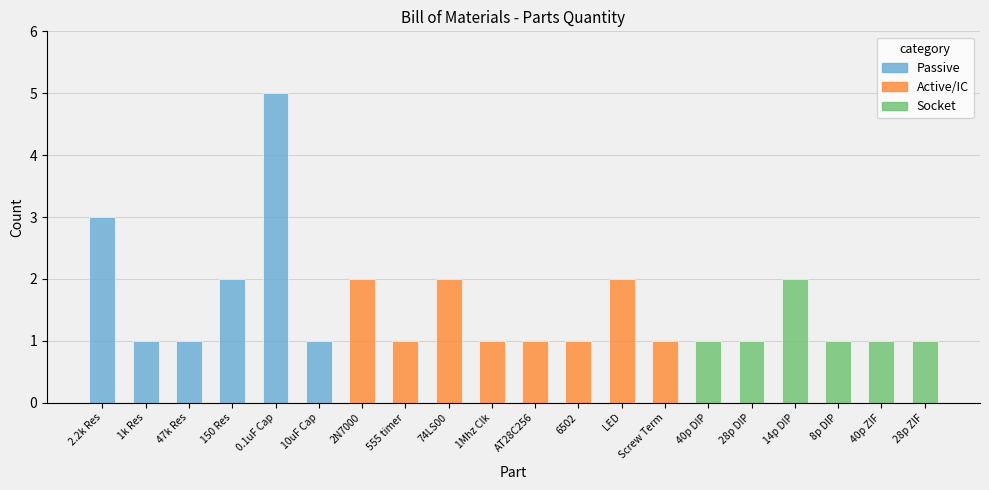

What is the approximate value at 28 pin ZIF socket?

1